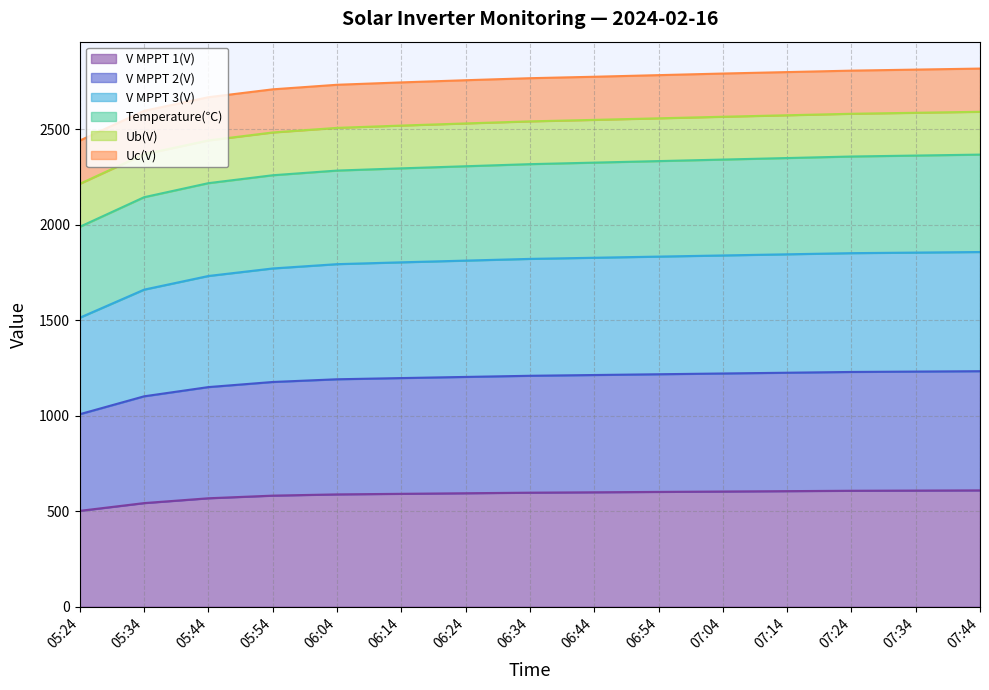

True or false: V MPPT 3(V) and V MPPT 1(V) cross at least once.

False